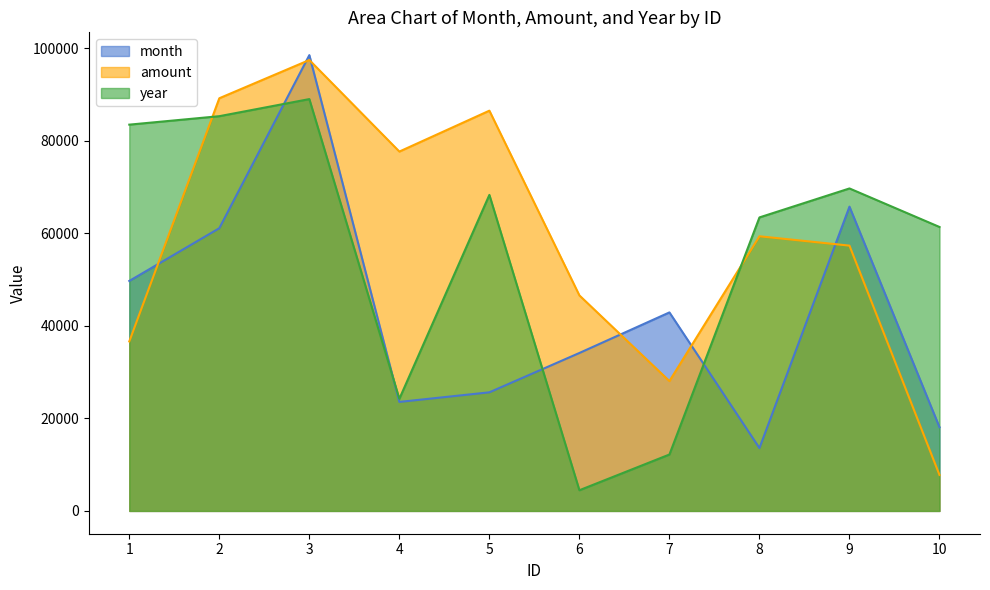

True or false: year has a value of 68339 at 5.

True